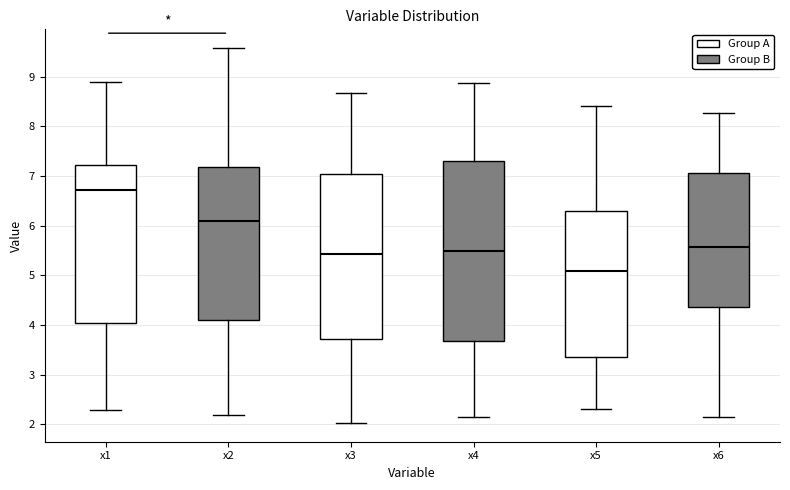

Which box's median line is the highest?

x1